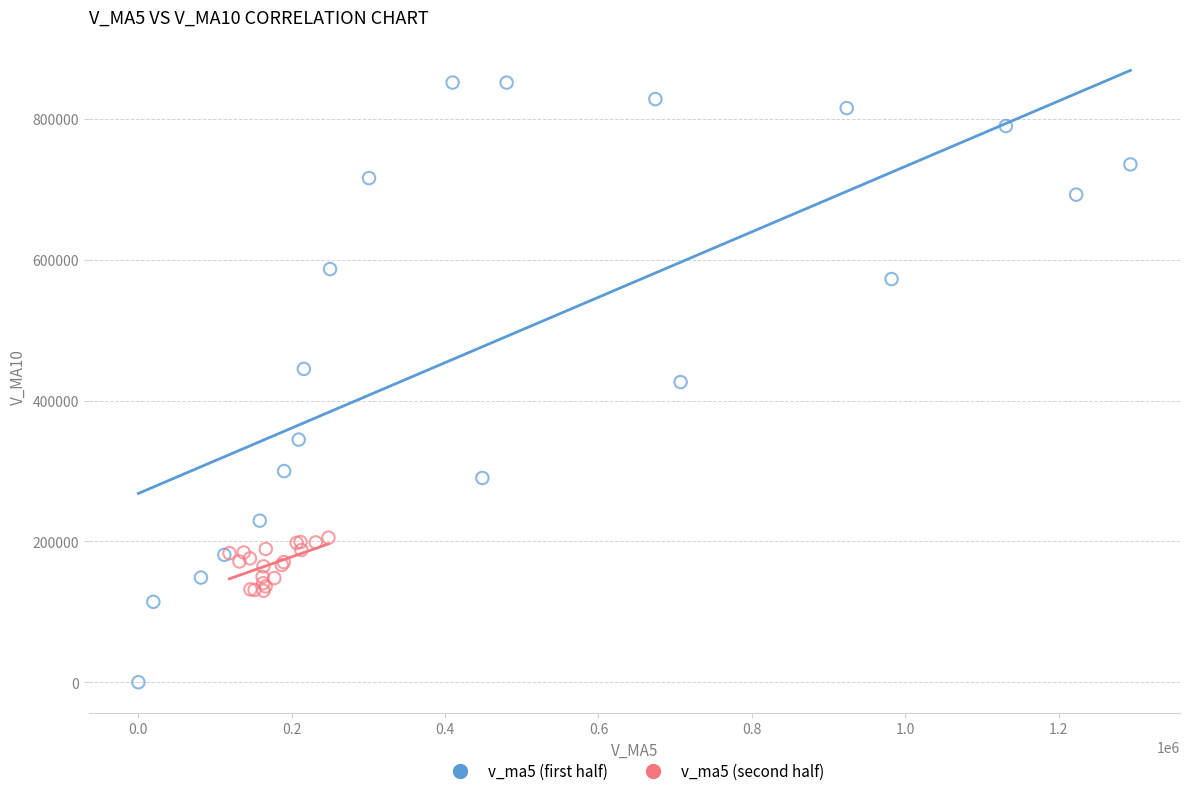

What are all the series names shown in the legend?

v_ma5 (first half), v_ma5 (second half)